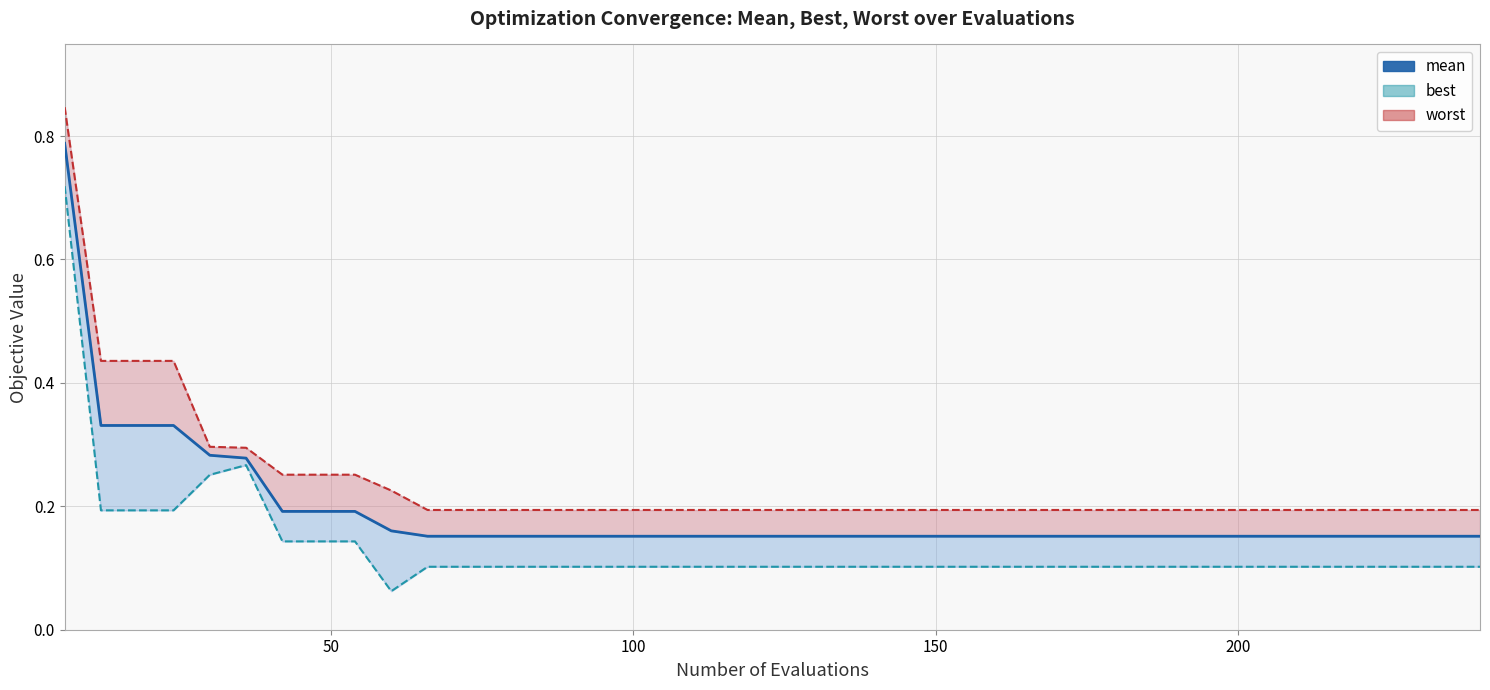

Reading right to left, list all the values displayed in this chart.

mean: 0.2	0.2	0.2	0.2	0.2	0.2	0.2	0.2	0.2	0.2	0.2	0.2	0.2	0.2	0.2	0.2	0.2	0.2	0.2	0.2	0.2	0.2	0.2	0.2	0.2	0.2	0.2	0.2	0.2	0.2	0.2	0.2	0.2	0.2	0.3	0.3	0.3	0.3	0.3	0.8
best line: 0.1	0.1	0.1	0.1	0.1	0.1	0.1	0.1	0.1	0.1	0.1	0.1	0.1	0.1	0.1	0.1	0.1	0.1	0.1	0.1	0.1	0.1	0.1	0.1	0.1	0.1	0.1	0.1	0.1	0.1	0.1	0.1	0.1	0.1	0.3	0.3	0.2	0.2	0.2	0.7
worst line: 0.2	0.2	0.2	0.2	0.2	0.2	0.2	0.2	0.2	0.2	0.2	0.2	0.2	0.2	0.2	0.2	0.2	0.2	0.2	0.2	0.2	0.2	0.2	0.2	0.2	0.2	0.2	0.2	0.2	0.2	0.2	0.3	0.3	0.3	0.3	0.3	0.4	0.4	0.4	0.8